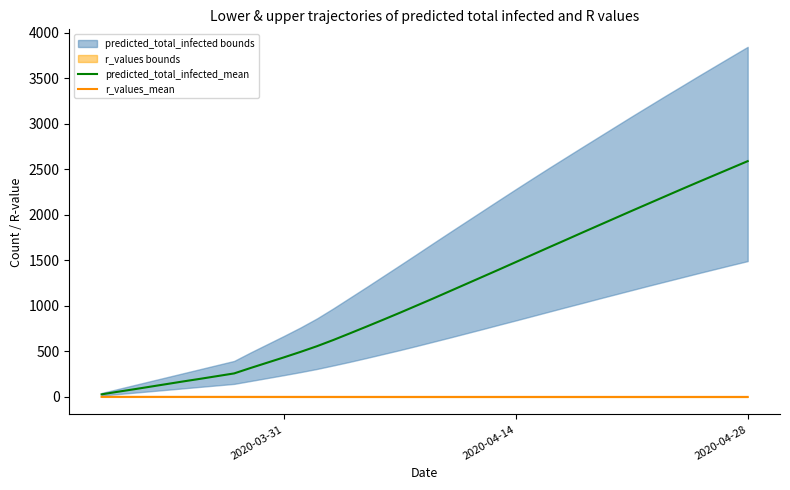

At which label does r_values_mean reach its peak?

2020-03-31